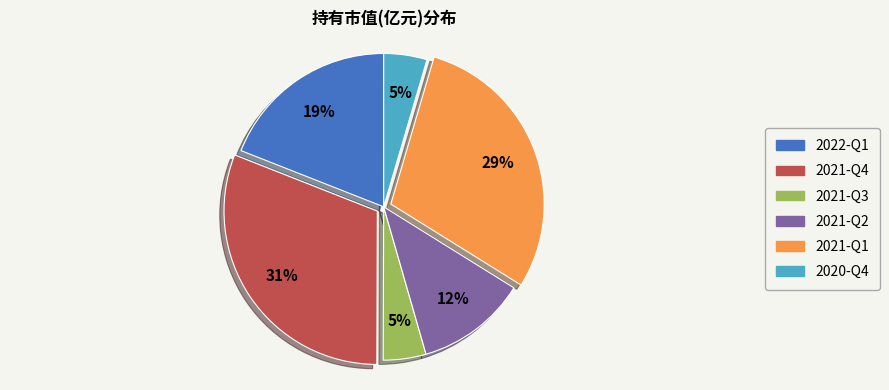

Between 2022-Q1 and 2021-Q2, which is larger?

2022-Q1